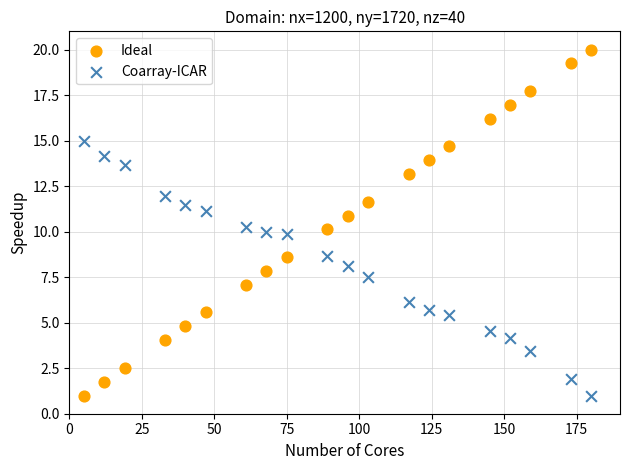

Across all data points, what is the range of X values (max minus min)?

175.0